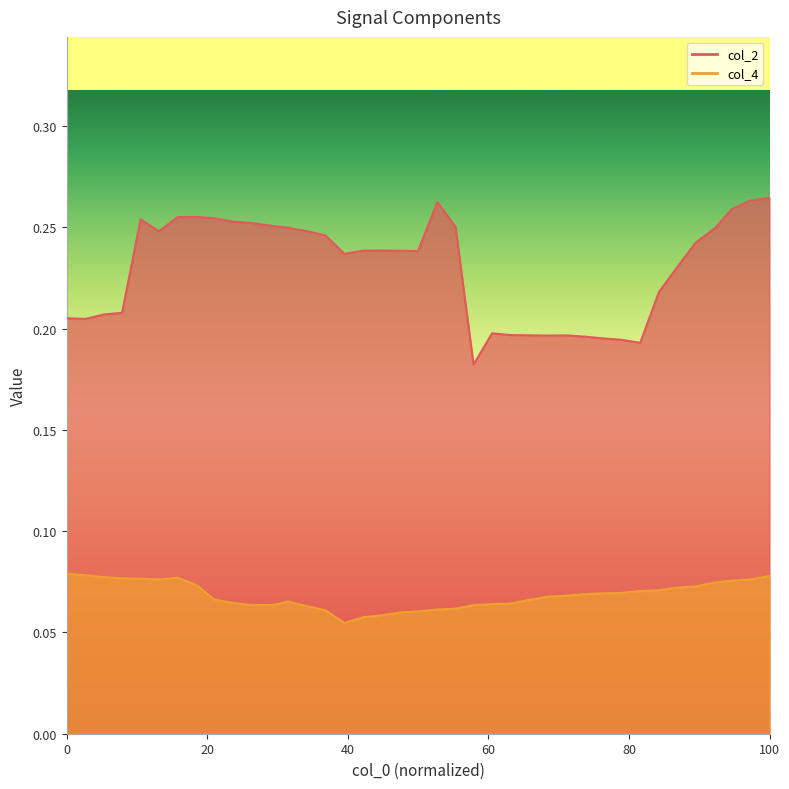

What is the average value of the col_4 series?

0.1